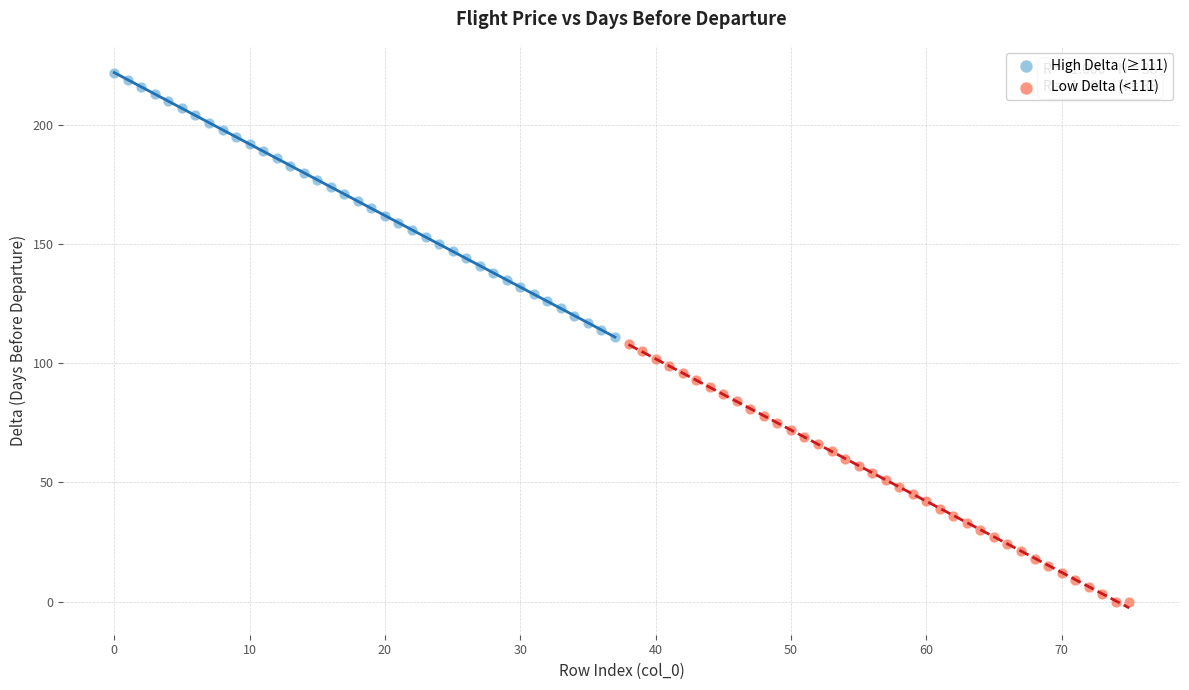

Which series contains the highest Y value?

High Delta (≥111)